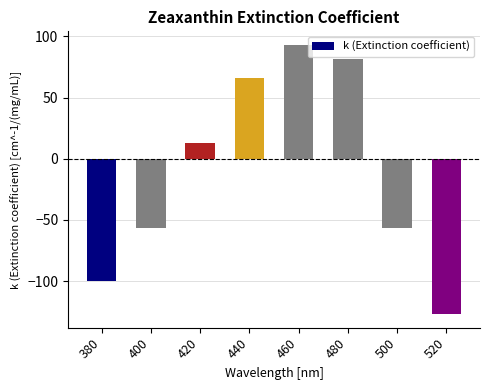

Reading right to left, transcribe all the data shown in this chart.

-127.0	-57.0	81.0	93.0	66.0	13.0	-57.0	-100.0